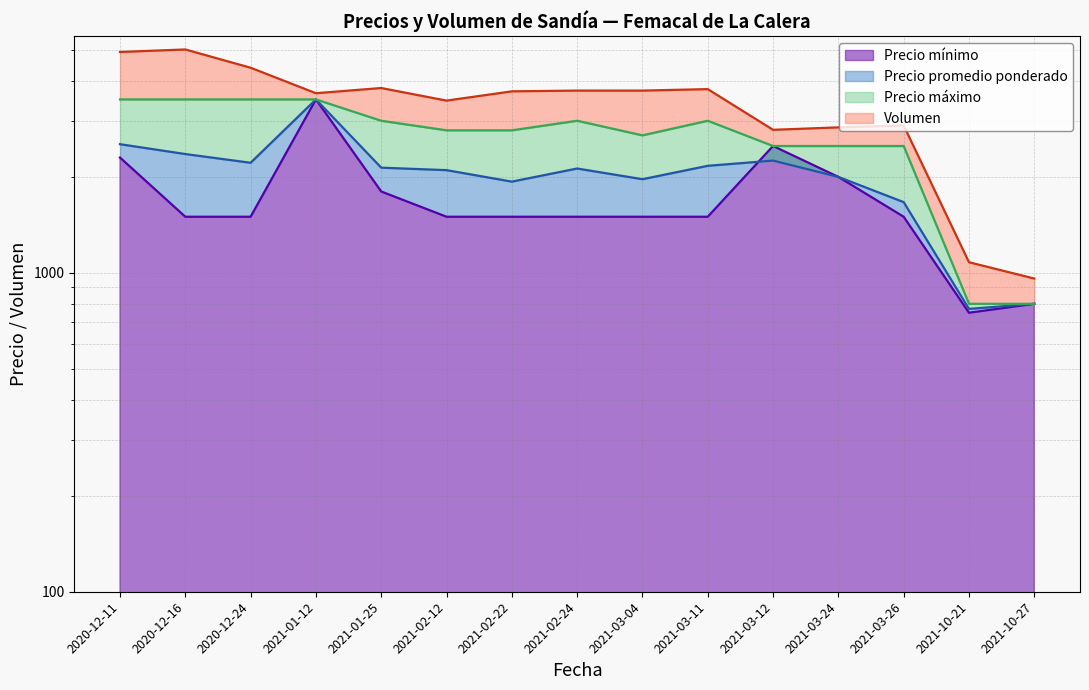

Which series has the largest range (max minus min)?

Precio minimo